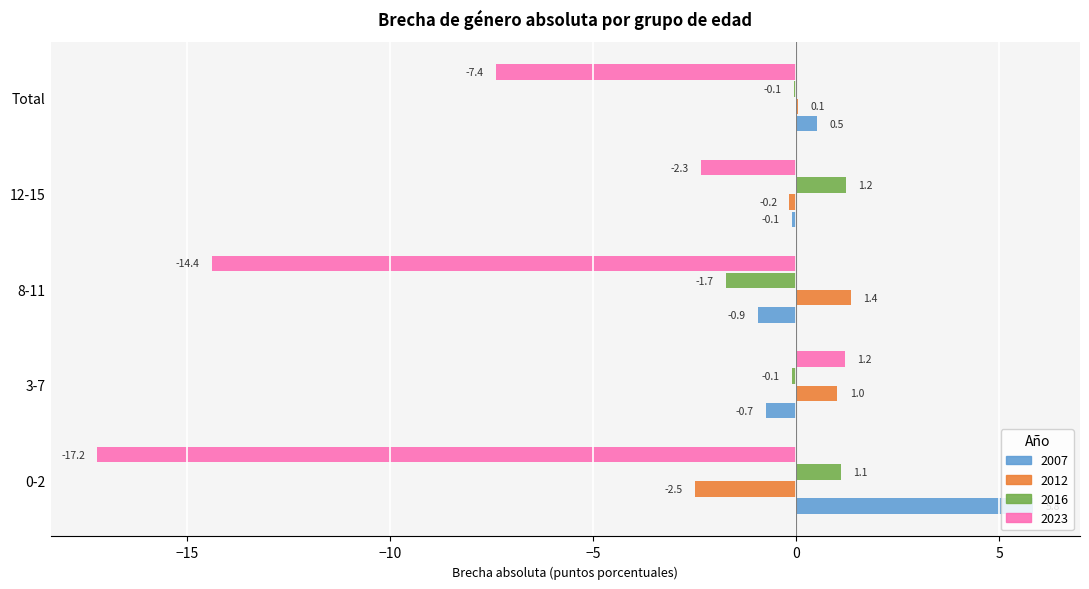

What is the sum of the 2012 values at 0-2 and 8-11?

-1.1